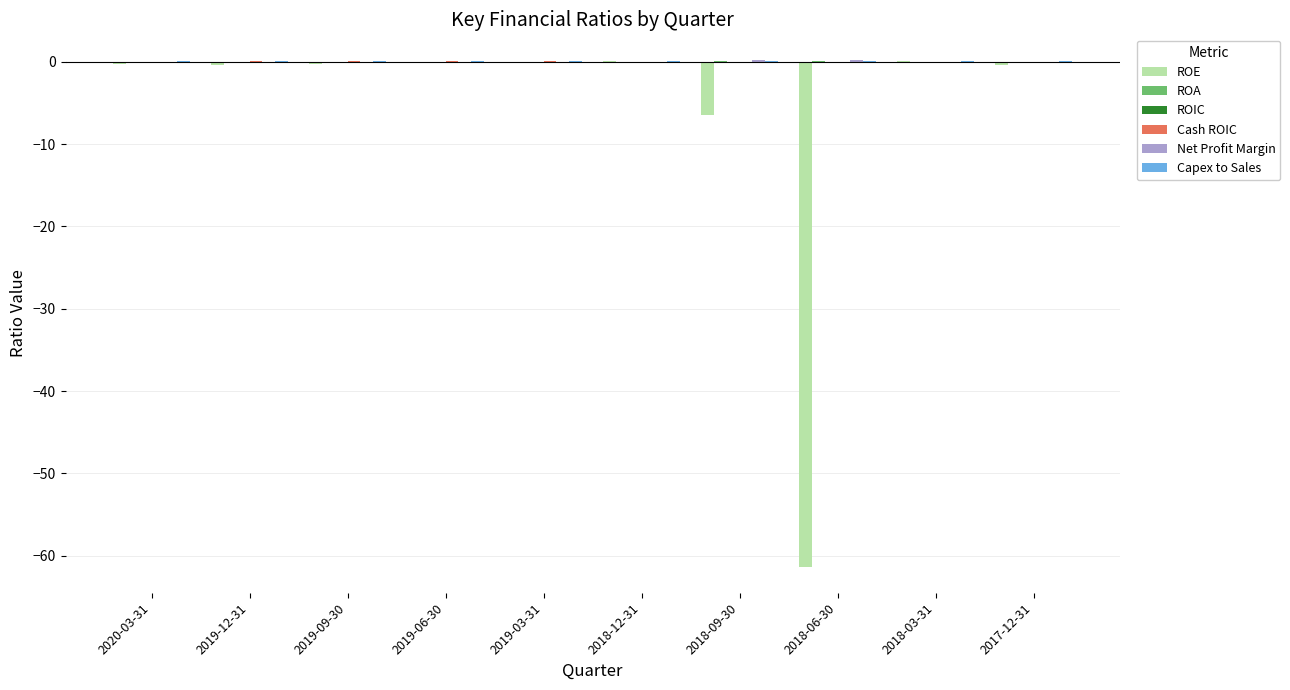

What is the sum of all ROE values?

-69.1